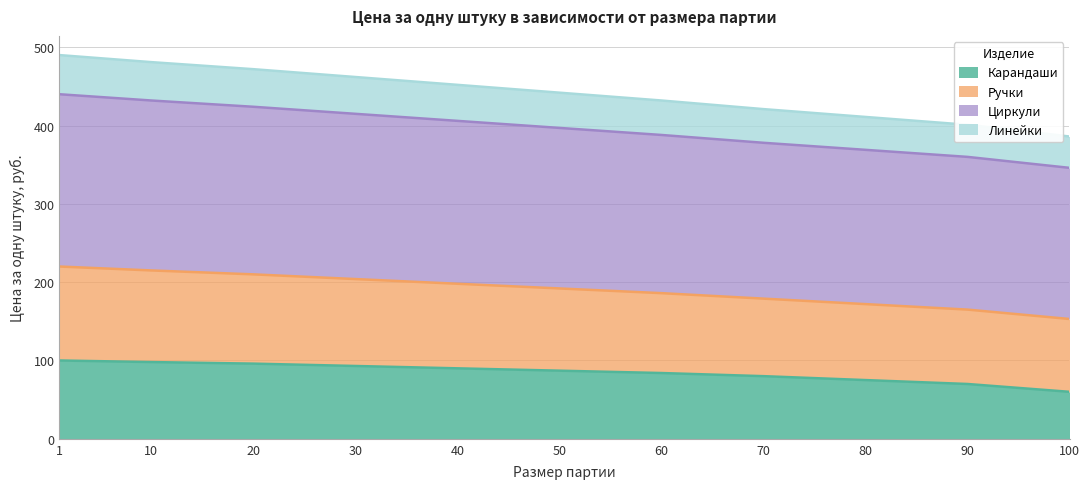

What is the total value across all series at 10?

481